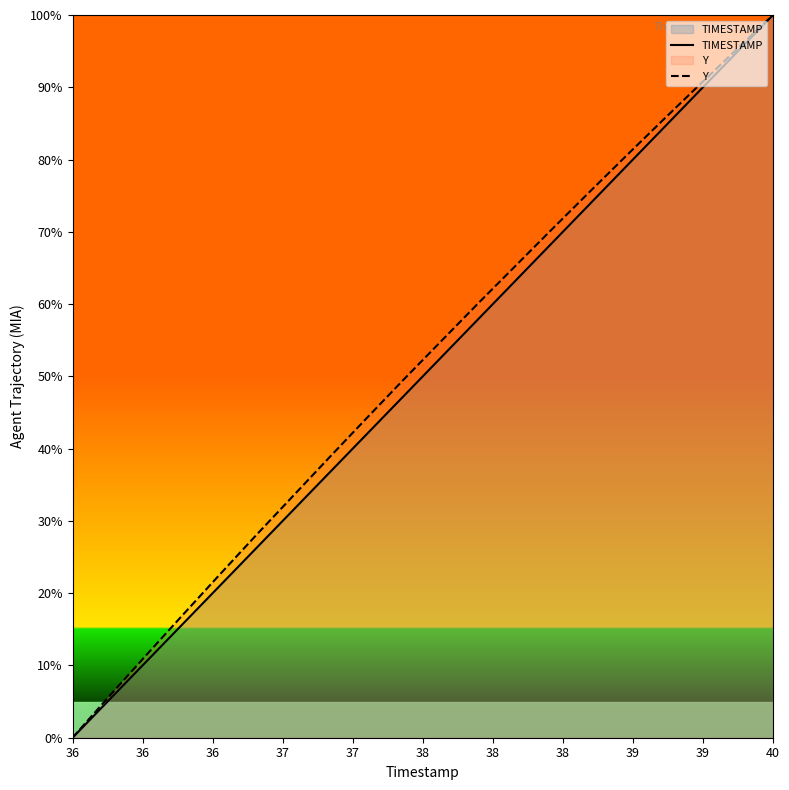

At which category is the sum across all series the highest?

40